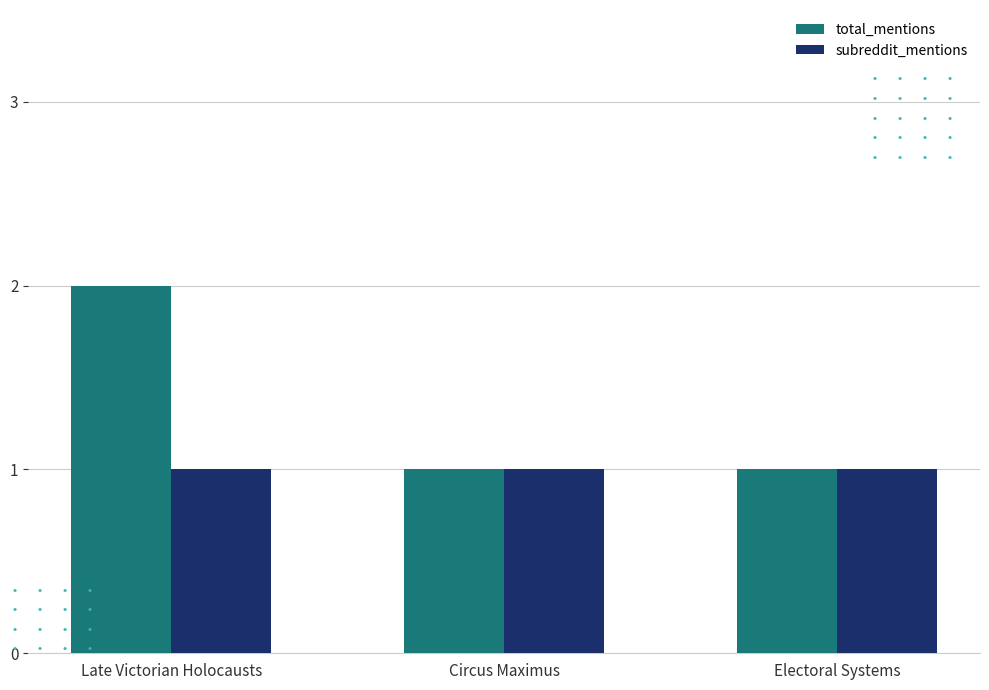

True or false: total_mentions has a value of 1 at Circus Maximus.

True